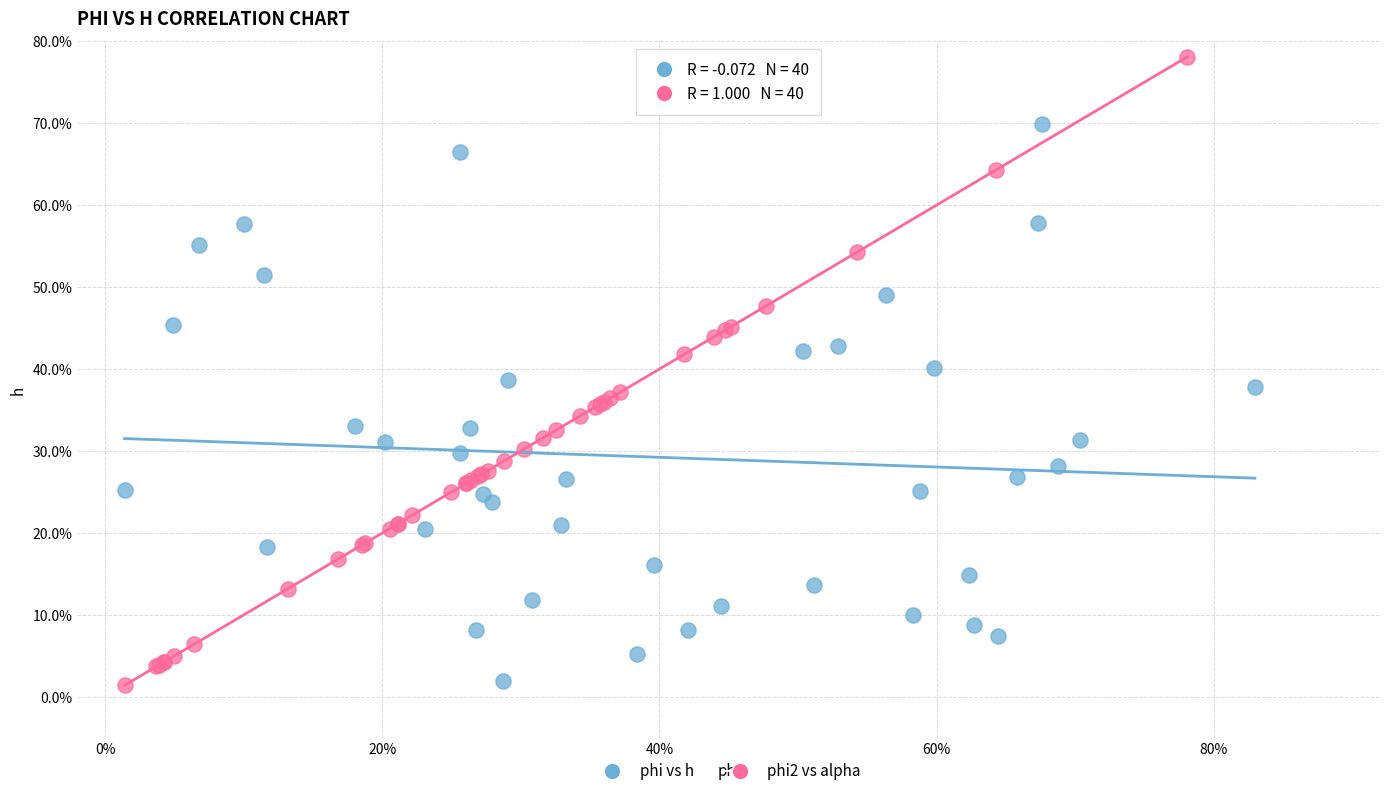

What are all the series names shown in the legend?

phi vs h, phi2 vs alpha